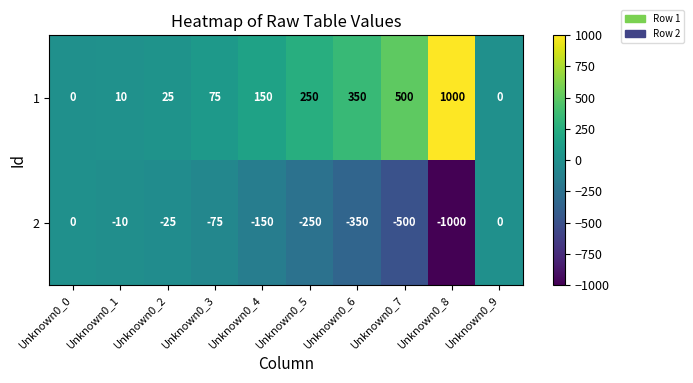

What is the spread (max minus min) of values at Unknown0_3?

150